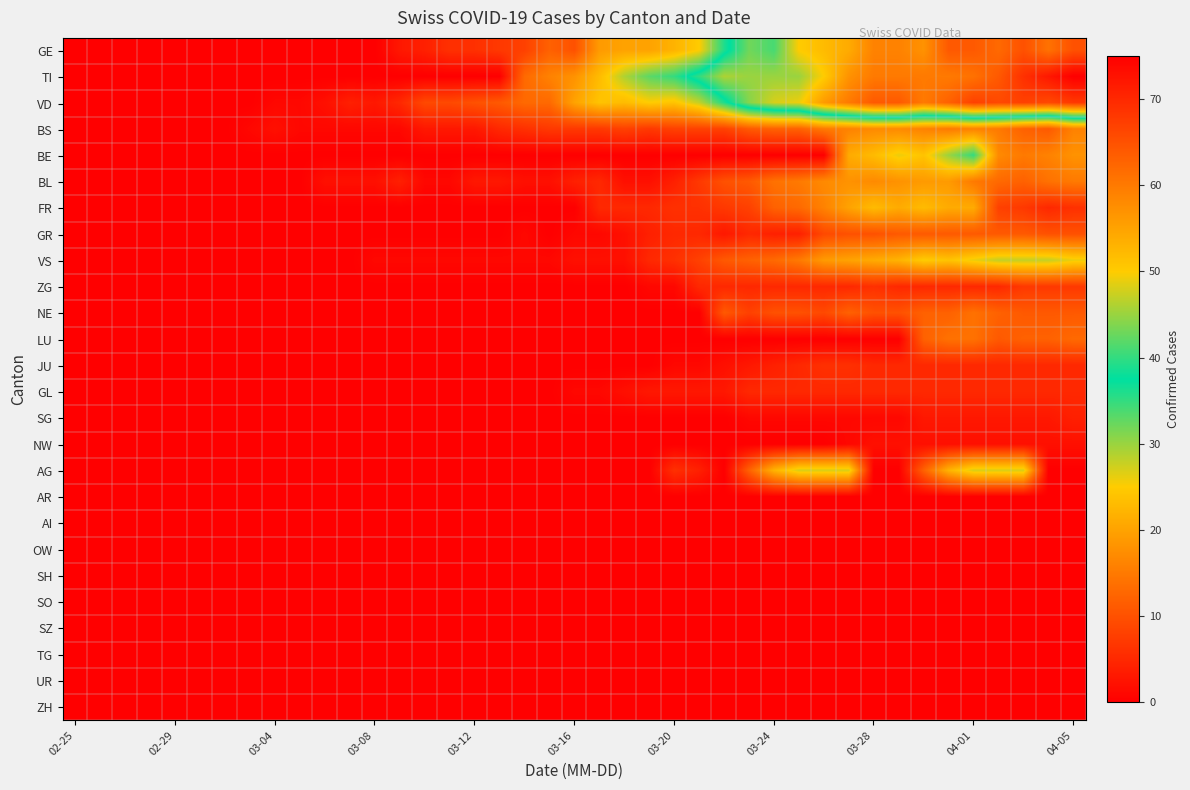

What is the difference between the second highest and minimum values in the AG series?

27